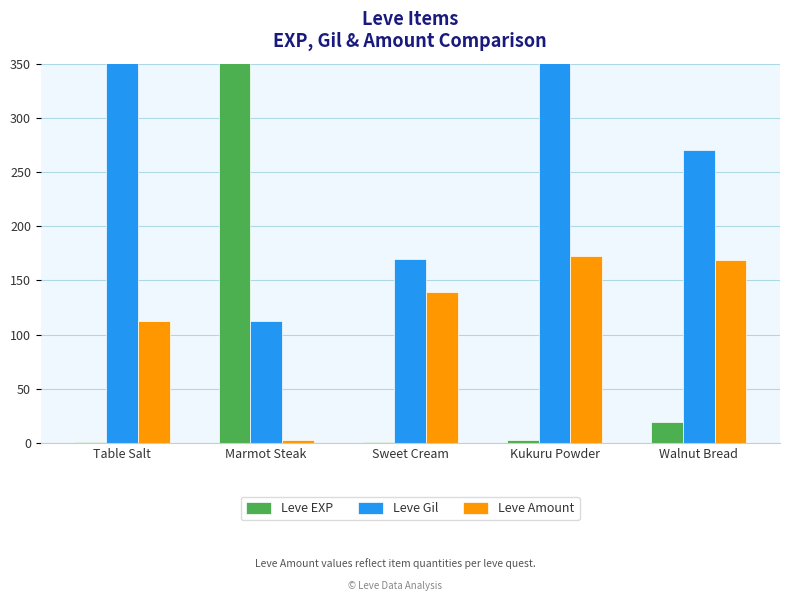

What is the maximum value for Leve EXP?

900